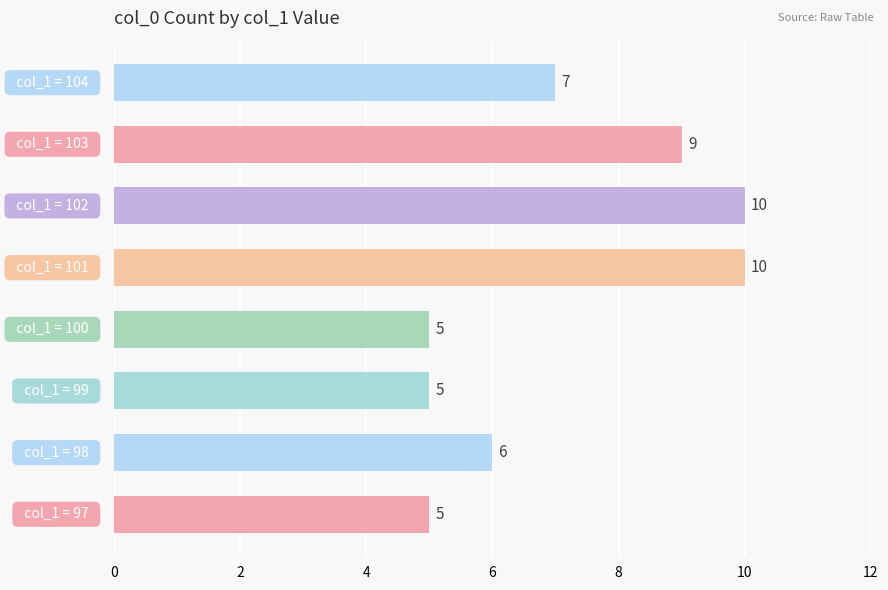

What is the smallest value displayed?

5